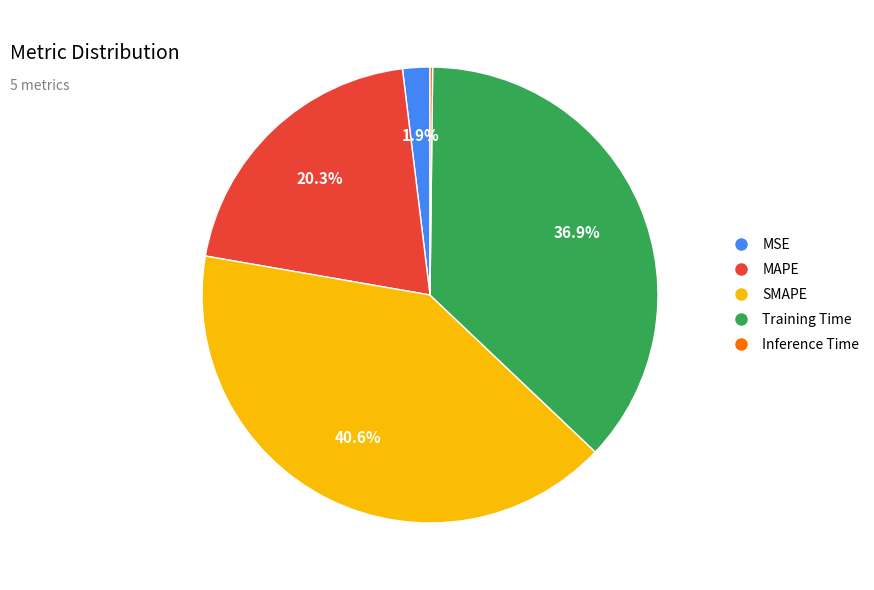

To the nearest percent, what portion does MSE represent?

2%